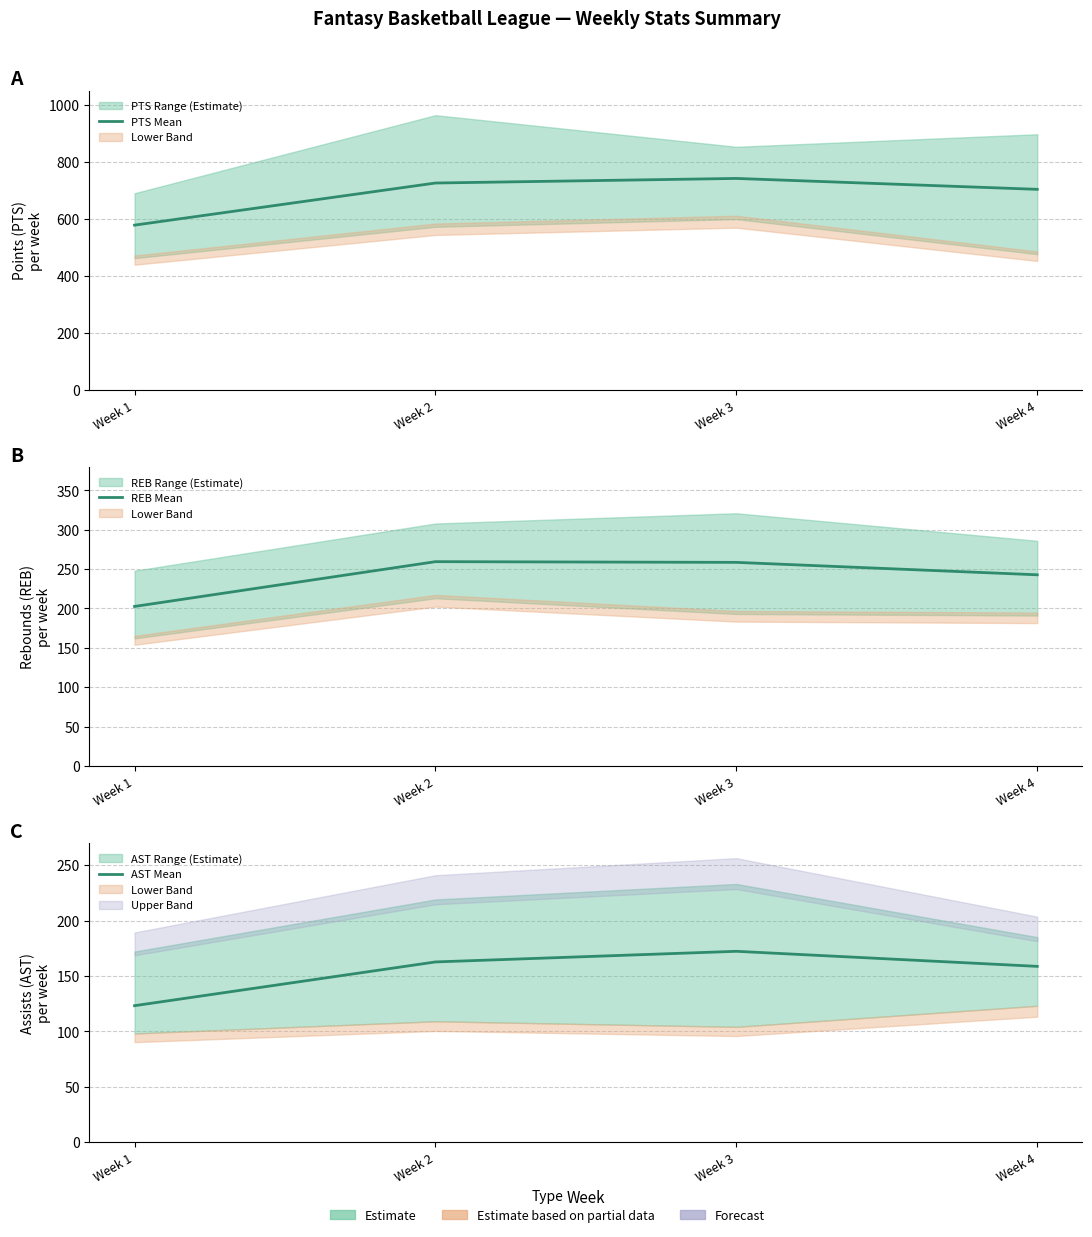

What is the average value of the REB Mean series?

240.9